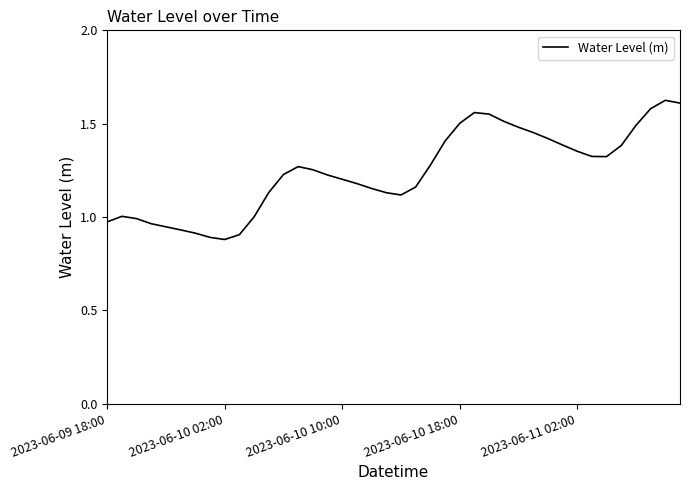

What is the difference between the maximum and minimum values?

0.7